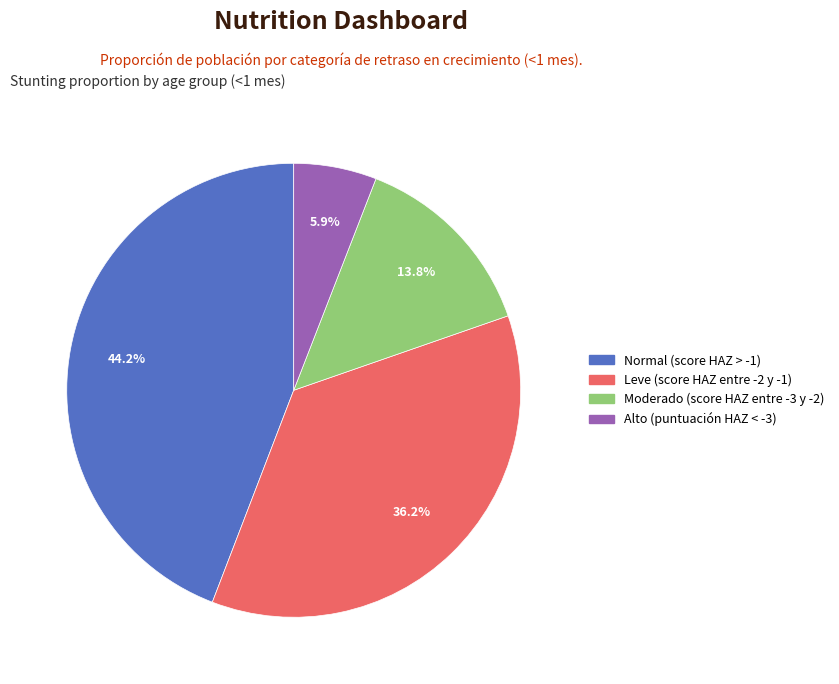

Is Normal (score HAZ > -1) the majority of the pie?

No